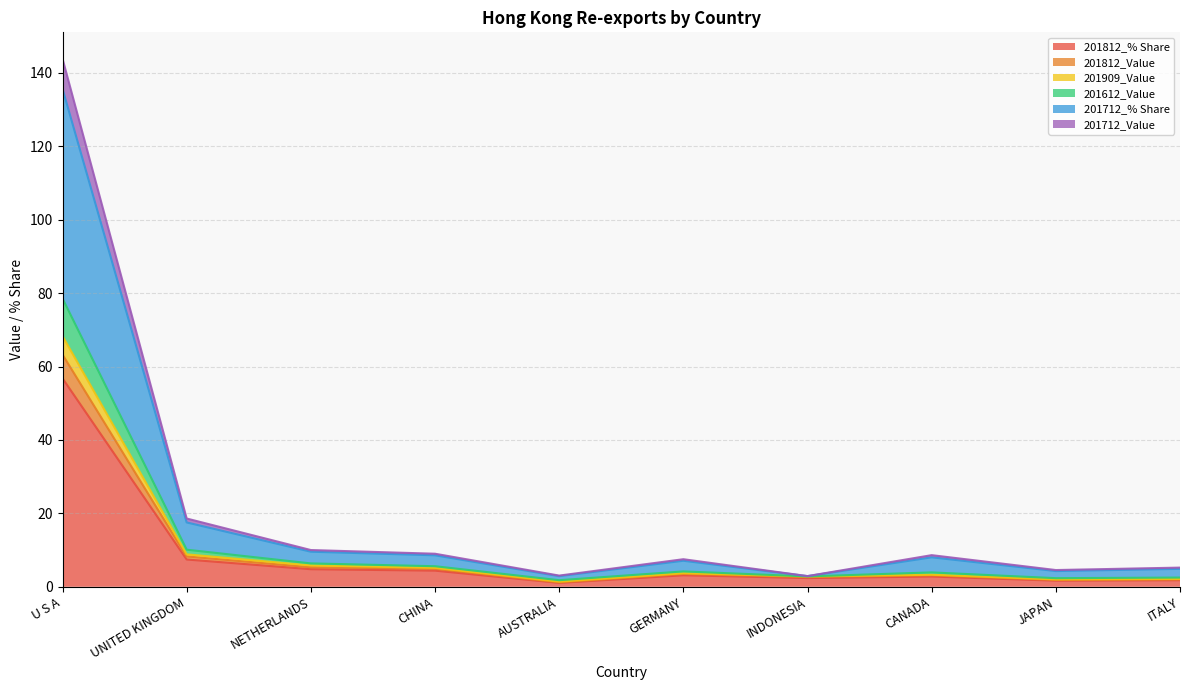

What is the approximate value of 201812_% Share at NETHERLANDS?

4.8